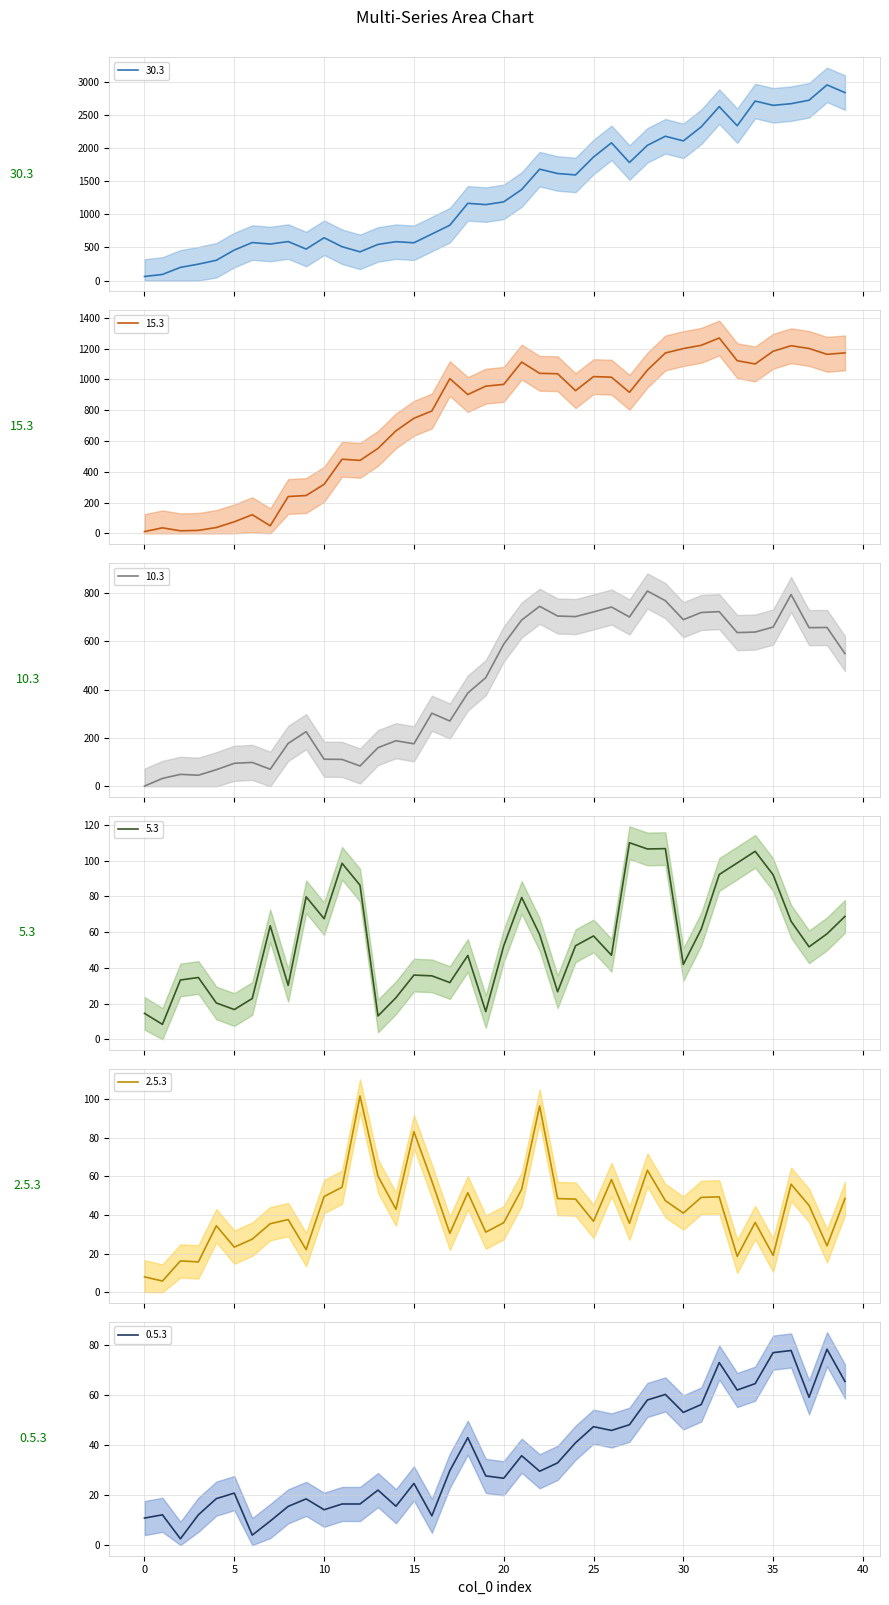

Does the chart have visible grid lines?

Yes